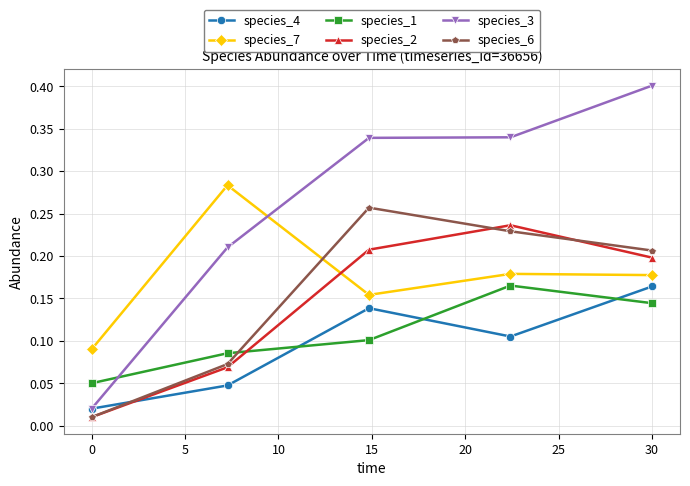

What is the greatest value displayed?

0.4